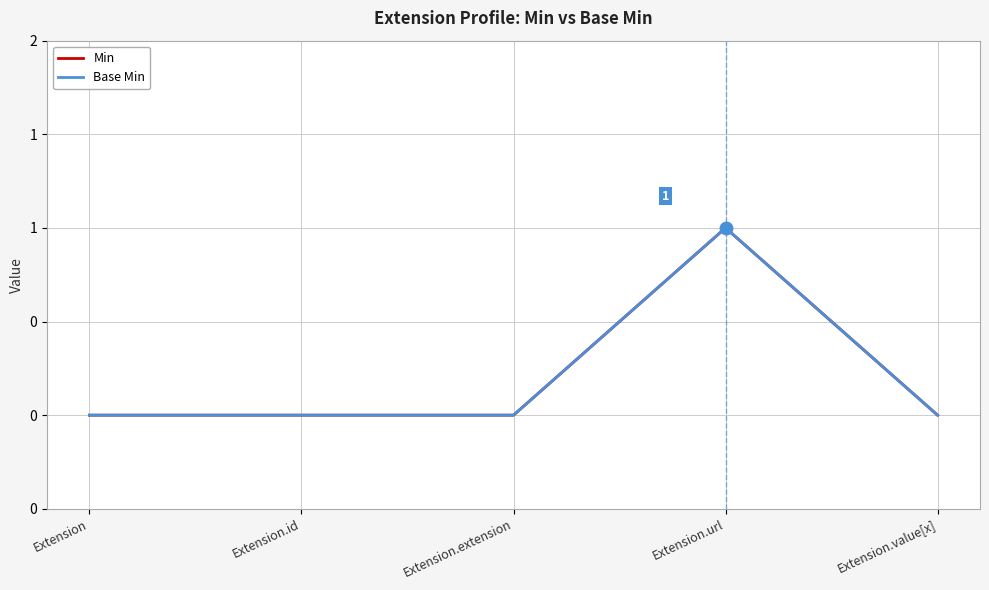

Reading right to left, extract all data points from this chart.

Min: Extension.value[x]=0	Extension.url=1	Extension.extension=0	Extension.id=0	Extension=0
Base Min: Extension.value[x]=0	Extension.url=1	Extension.extension=0	Extension.id=0	Extension=0